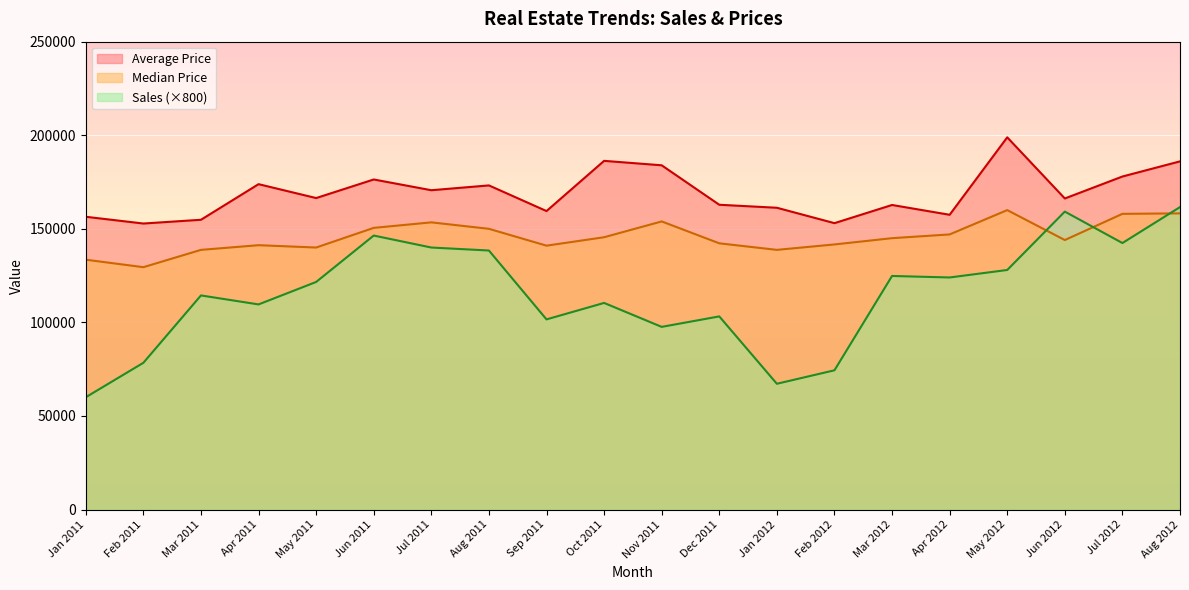

List the series in order of their peak value, highest first.

Average Price, Sales, Median Price